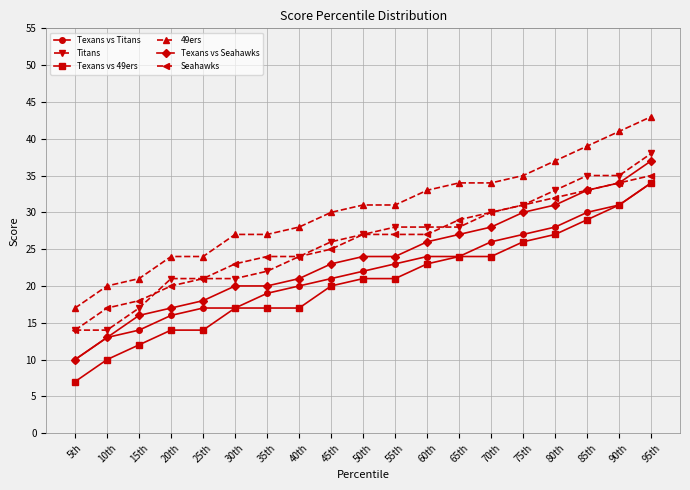

The value of Texans vs Seahawks at 30th is 11. True or false?

False